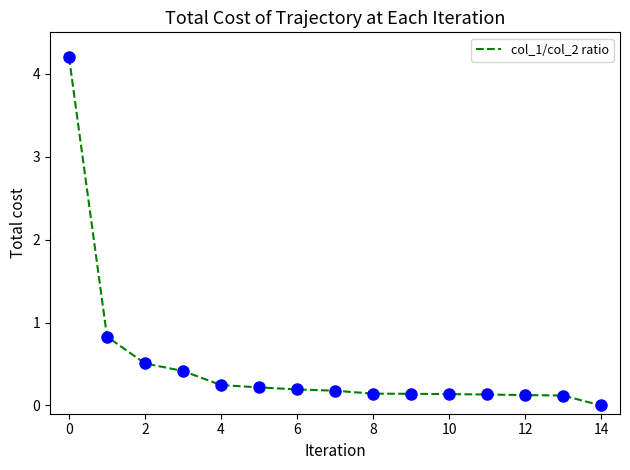

Reading left to right, transcribe all the data shown in this chart.

4.2	0.8	0.5	0.4	0.2	0.2	0.2	0.2	0.1	0.1	0.1	0.1	0.1	0.1	0.0